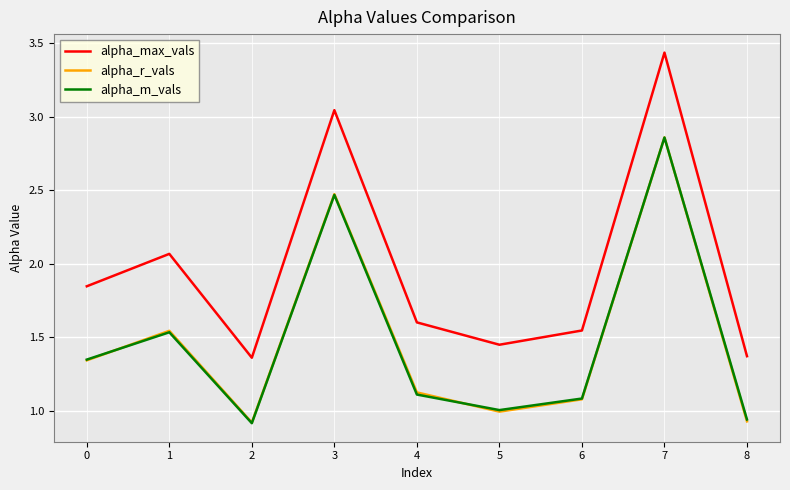

True or false: alpha_max_vals has a value of 3.1 at 1.

False